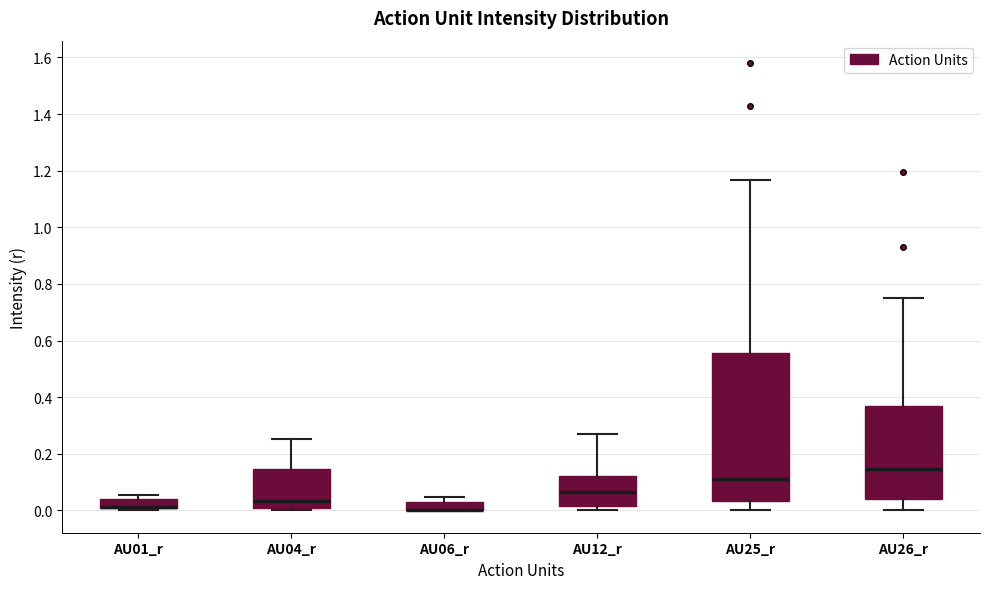

Comparing the boxes themselves (not the whiskers), which one is the tallest?

AU25_r